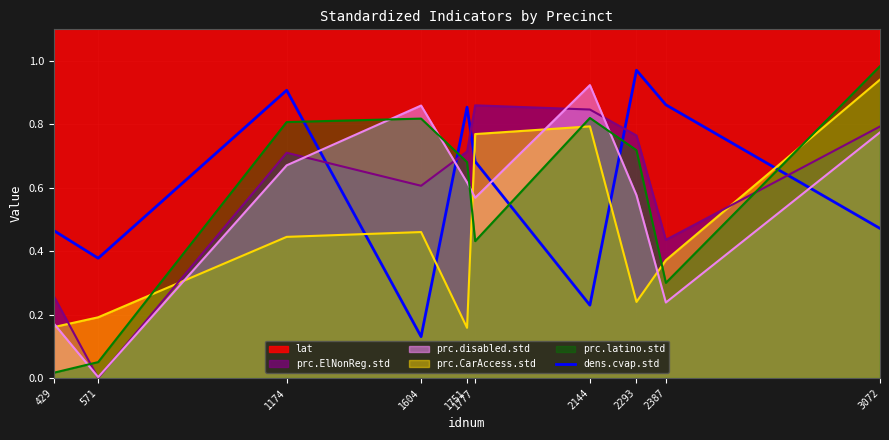

True or false: there are more than 0 points higher than both neighbors.

True